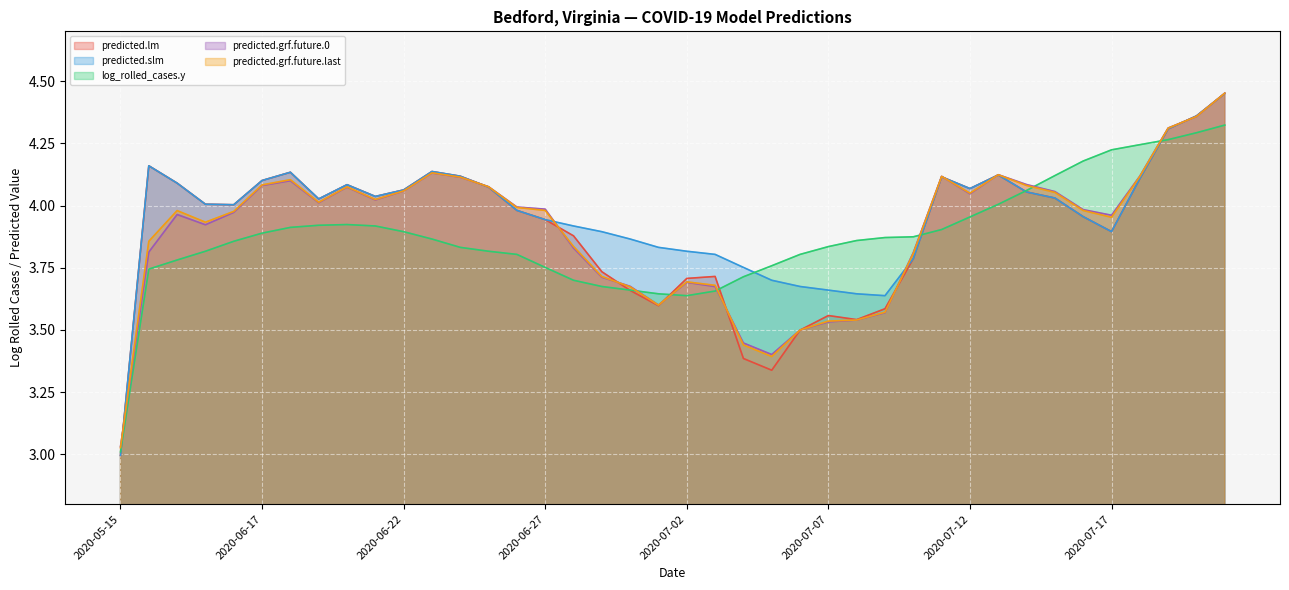

True or false: predicted.grf.future.last and predicted.lm intersect in this chart.

True